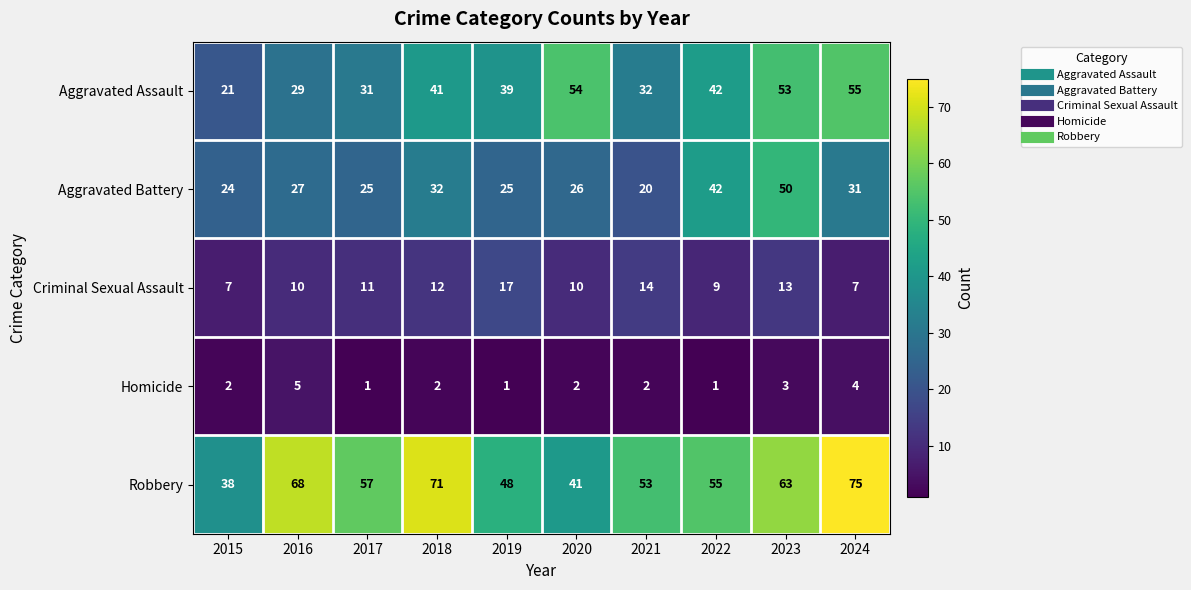

True or false: Homicide has a value of 3 at 2018.

False